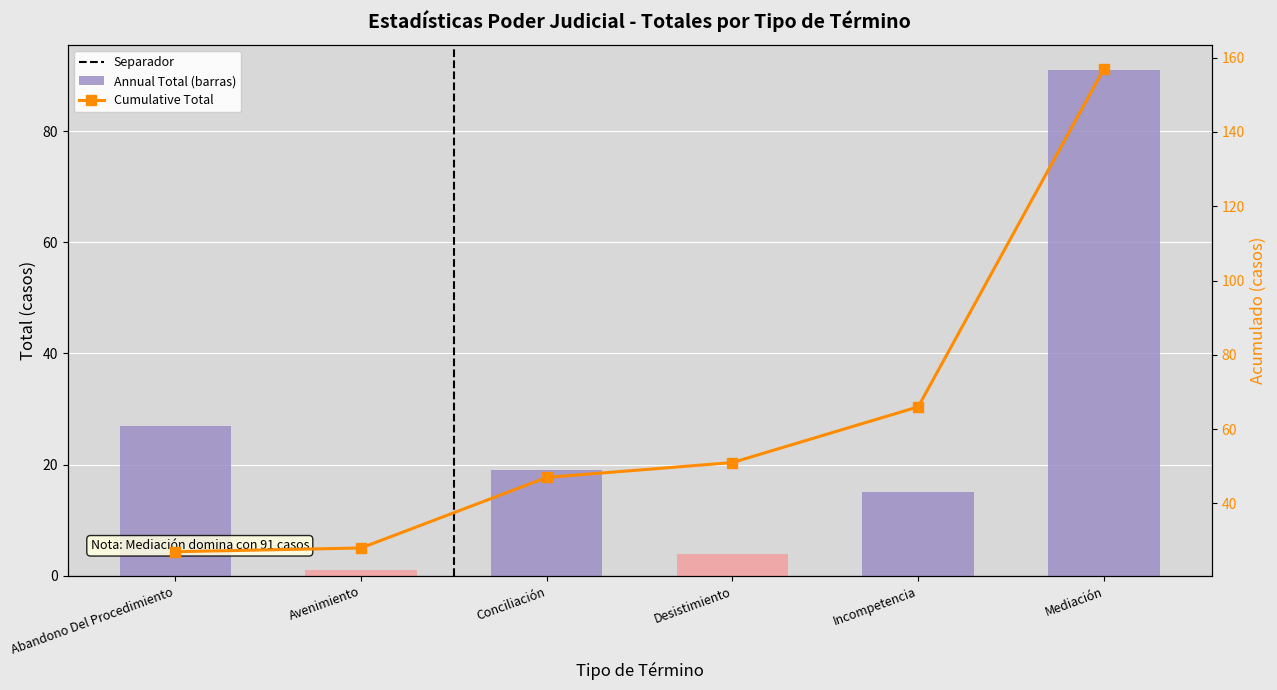

Reading left to right, what are all the values shown in this chart?

Annual Total: 27	1	19	4	15	91
Cumulative Total: 27	28	47	51	66	157